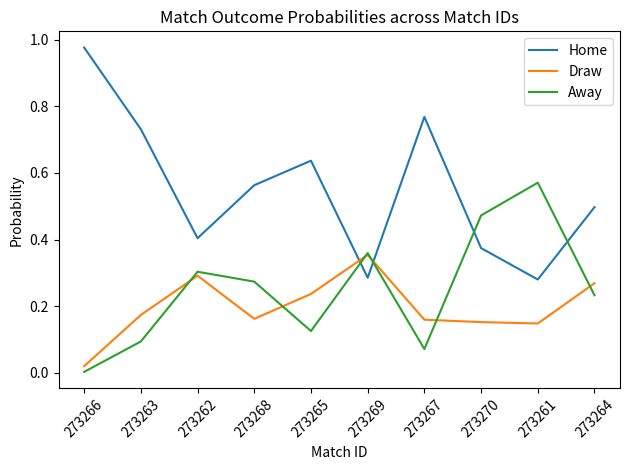

Which series has the widest spread of values?

Home